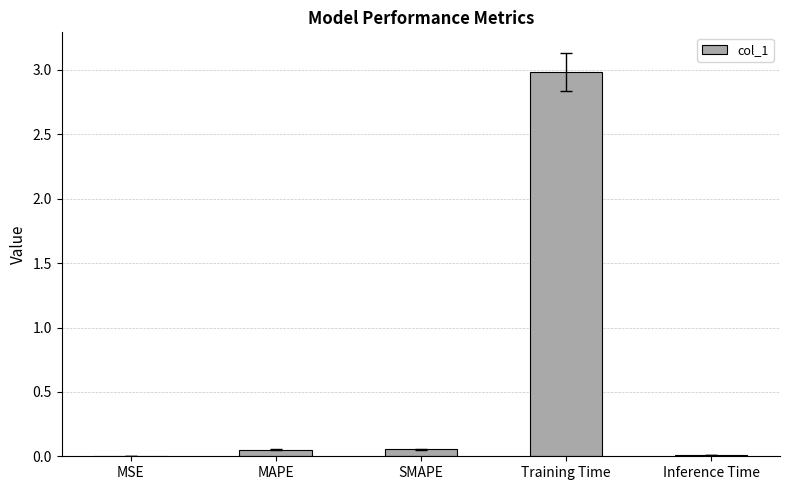

What is the sum of the values at Inference Time and Training Time?

3.0